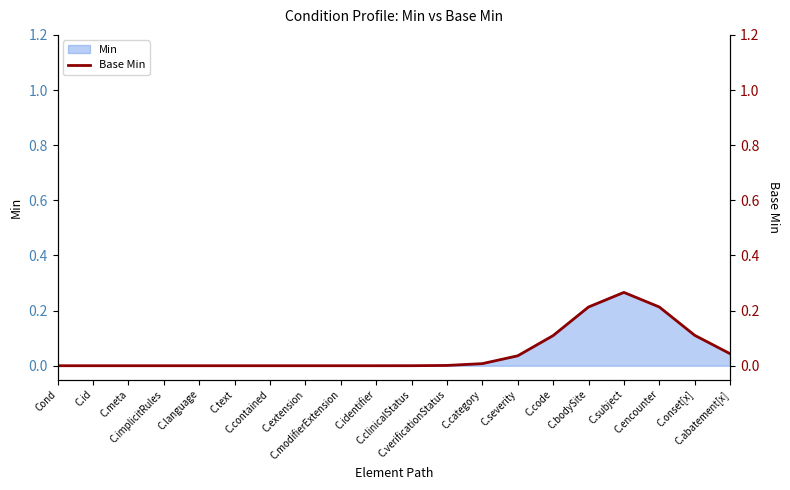

How many data points does each series have?

20